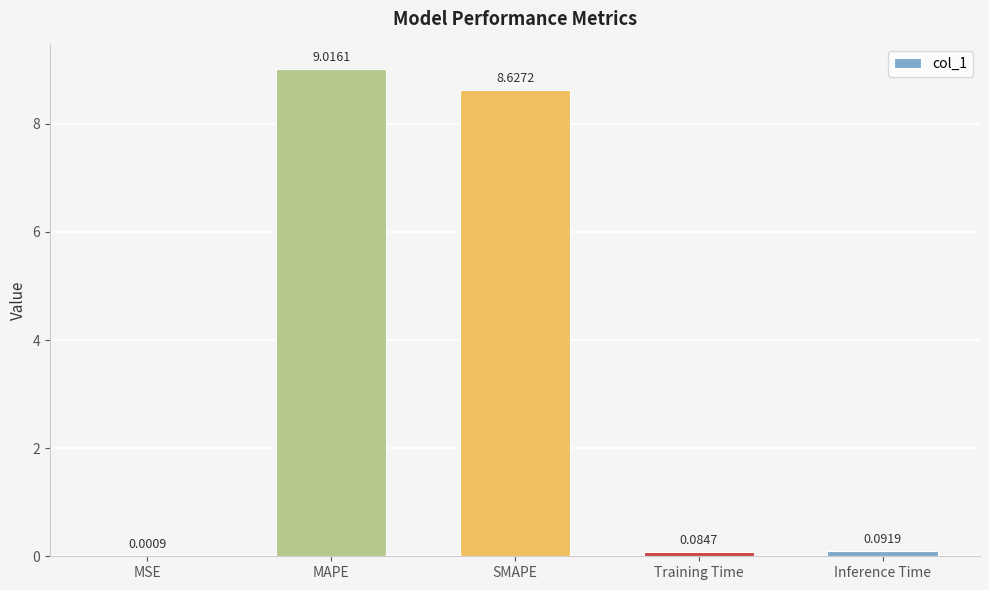

At which category does the chart reach its peak across all series?

MAPE